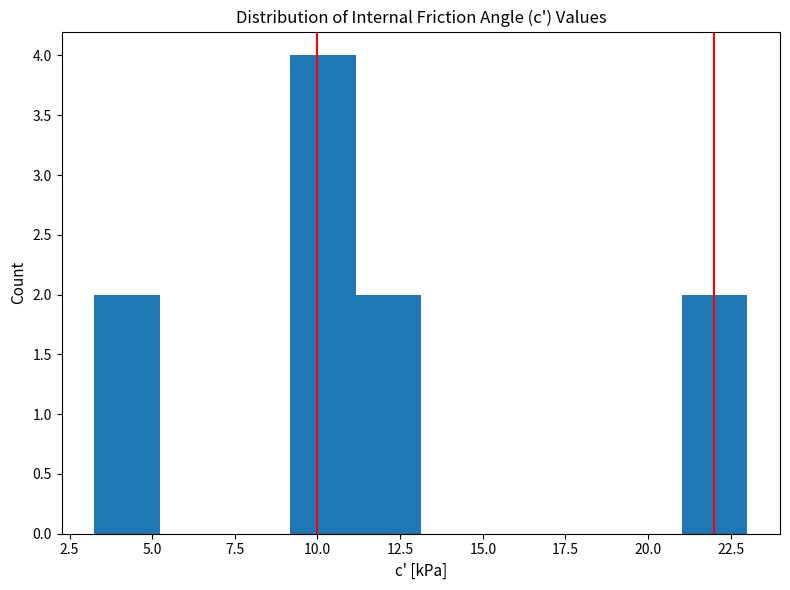

Read against the x-axis, roughly where is the centre of the tallest bar?

10.0